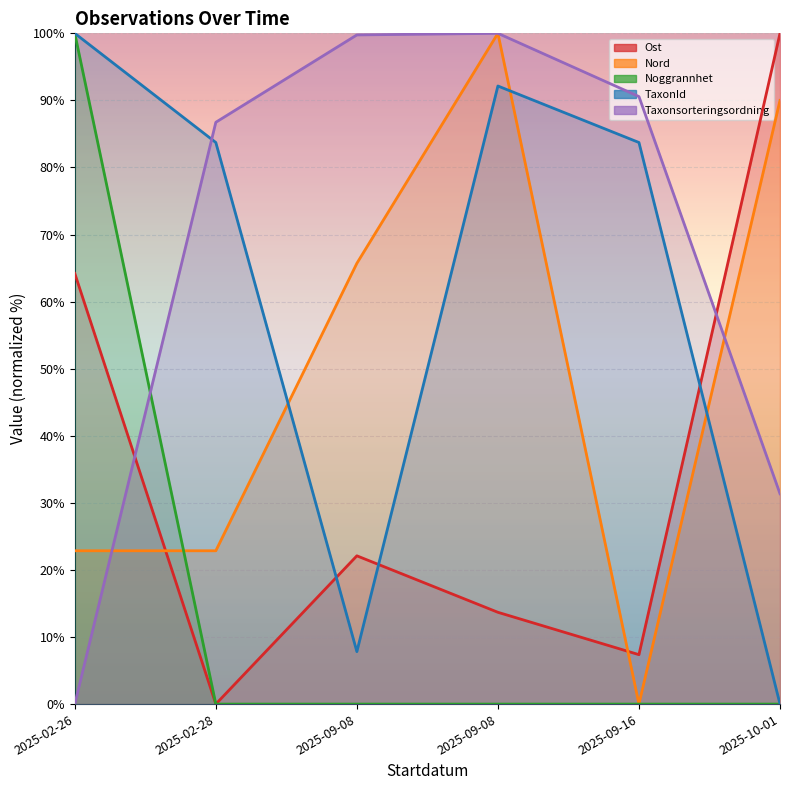

Is it true that Ost equals 5.4 at 2025-09-08?

False